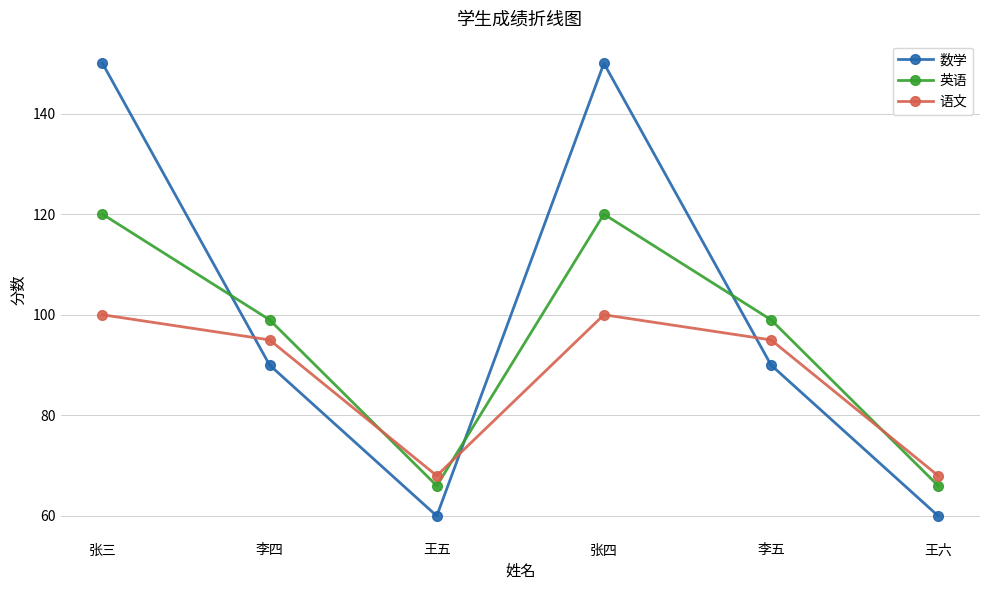

Read the 英语 value at 王五, to the nearest 10.

70